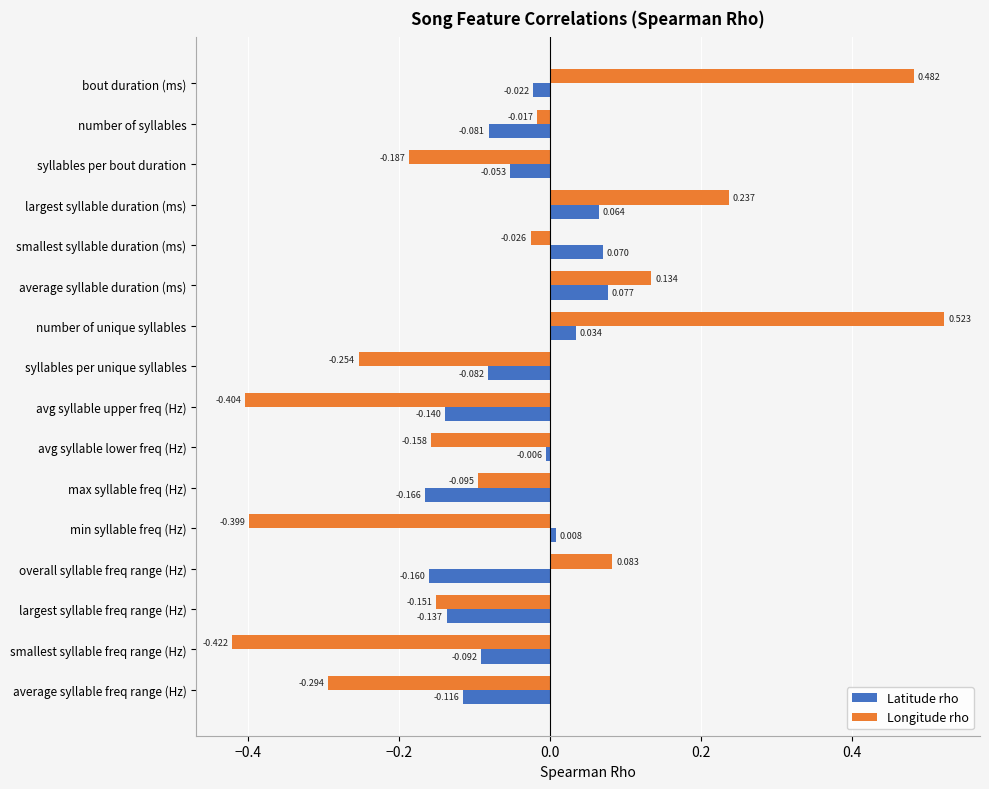

At which category is the sum across all series the highest?

number of unique syllables